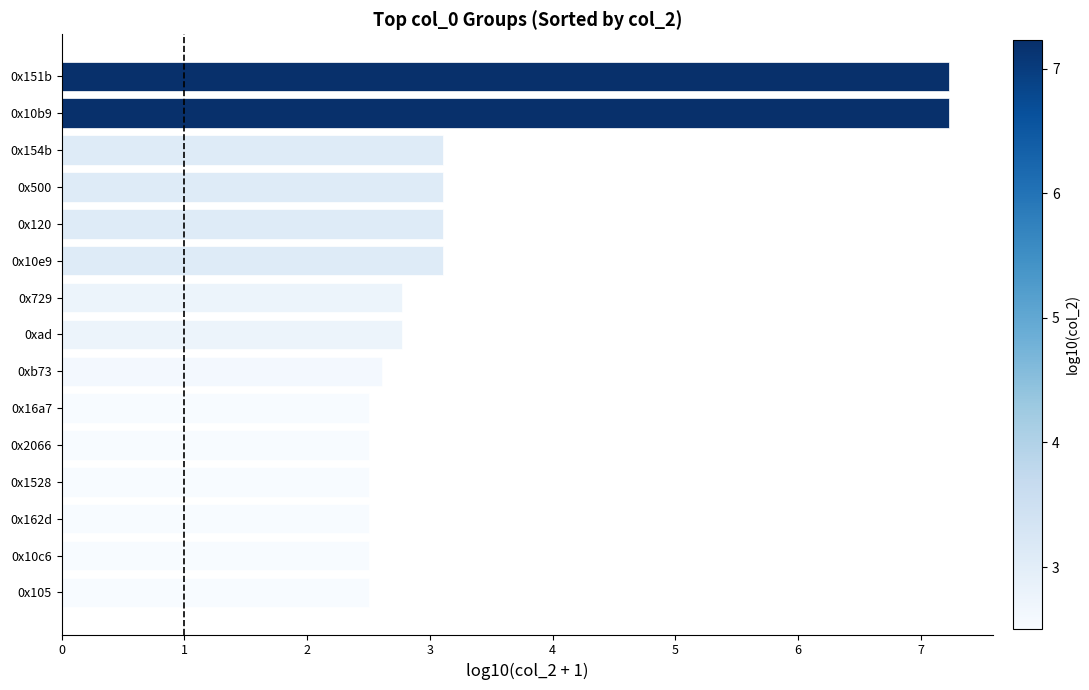

Is it true that the value at 0x10b9 is 10.3?

False